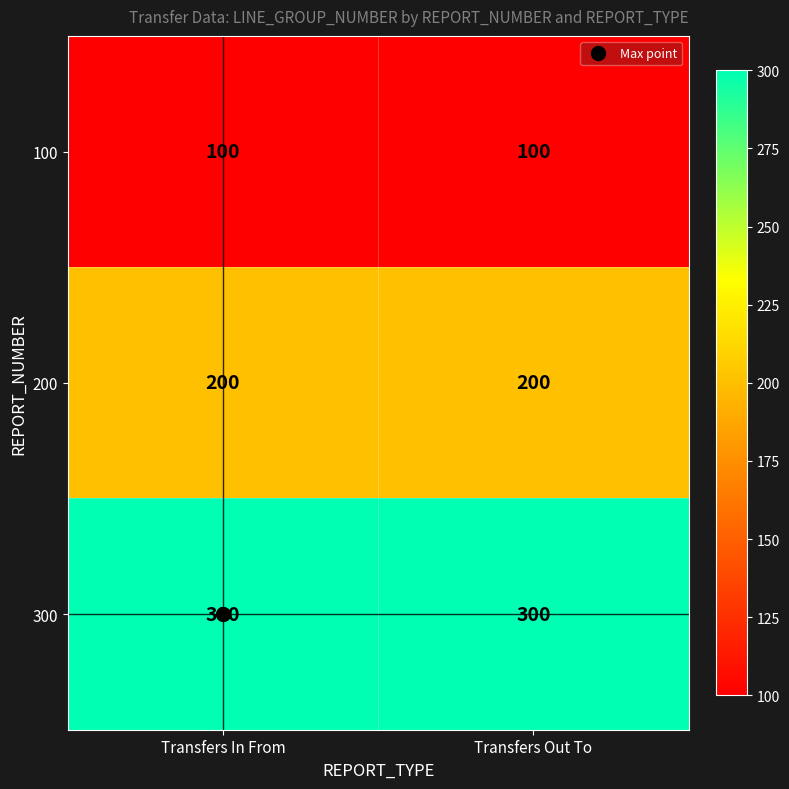

True or false: 300 has a value of 300 at Transfers Out To.

True